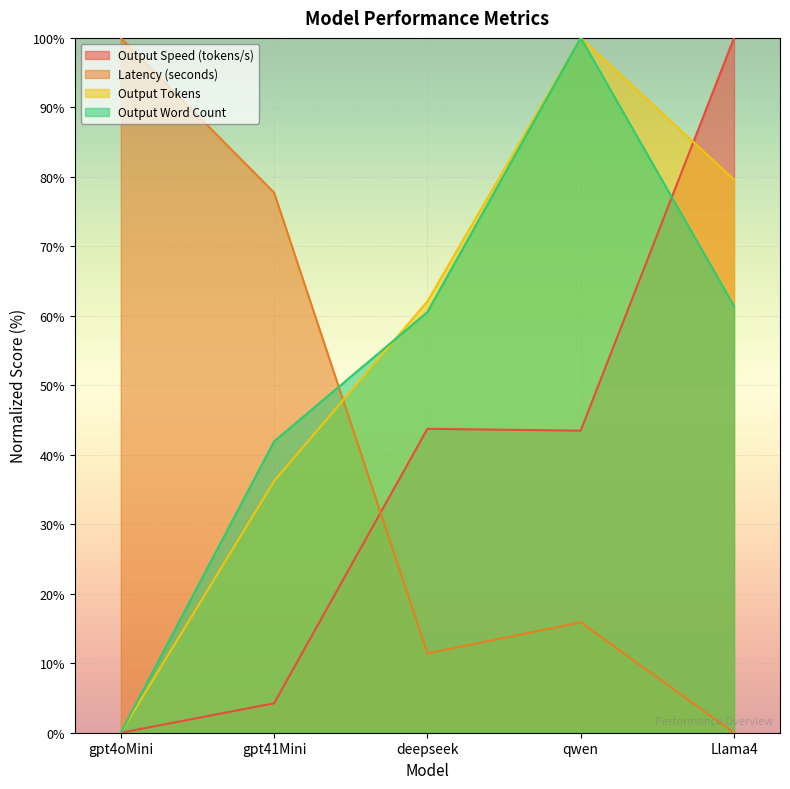

Reading right to left, extract all data points from this chart.

Output Speed (tokens/s): Llama4=100.0	qwen=43.5	deepseek=43.7	gpt41Mini=4.2	gpt4oMini=0.0
Latency (seconds): Llama4=0.0	qwen=15.9	deepseek=11.4	gpt41Mini=77.7	gpt4oMini=100.0
Output Tokens: Llama4=79.6	qwen=100.0	deepseek=62.1	gpt41Mini=36.2	gpt4oMini=0.0
Output Word Count: Llama4=61.4	qwen=100.0	deepseek=60.5	gpt41Mini=41.9	gpt4oMini=0.0